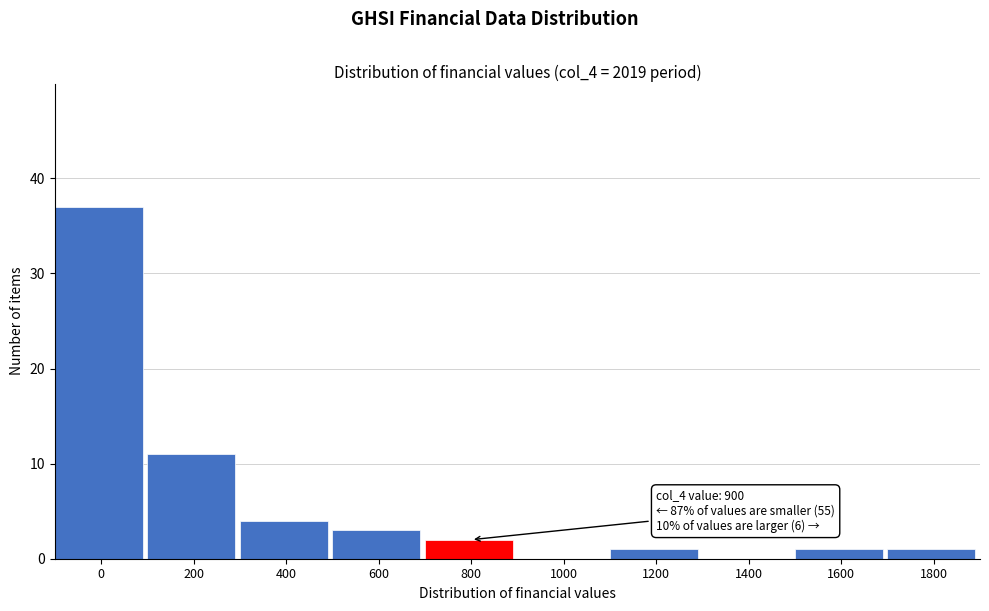

Reading left to right, list all the values displayed in this chart.

0=37	200=11	400=4	600=3	800=2	1000=0	1200=1	1400=0	1600=1	1800=1